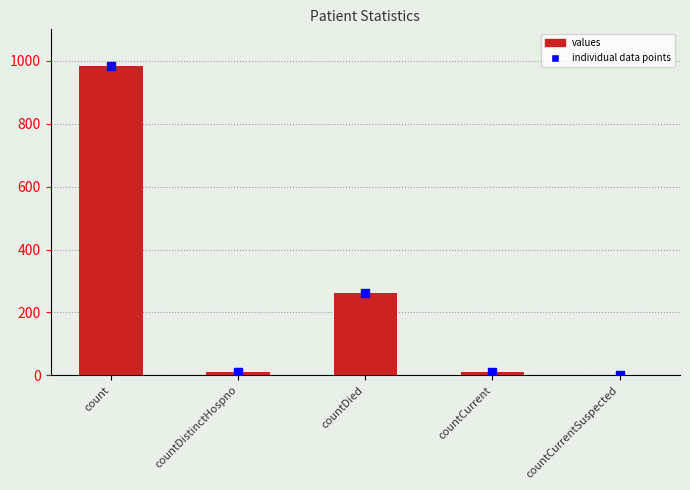

At which label is the value closest to 492?

countDied